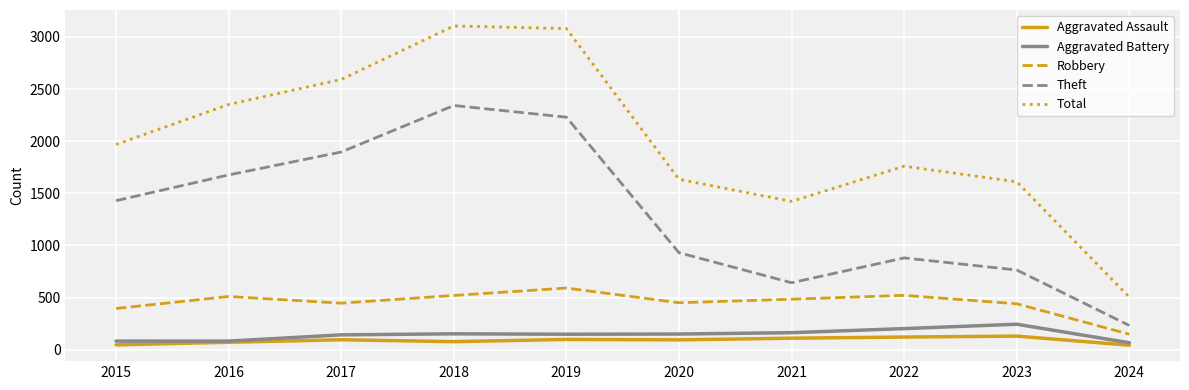

At how many categories does at least one series exceed 2977?

2